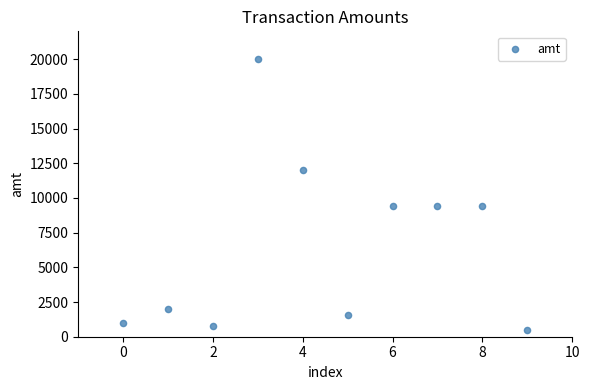

What is the range of Y values (max minus min)?

19501.0